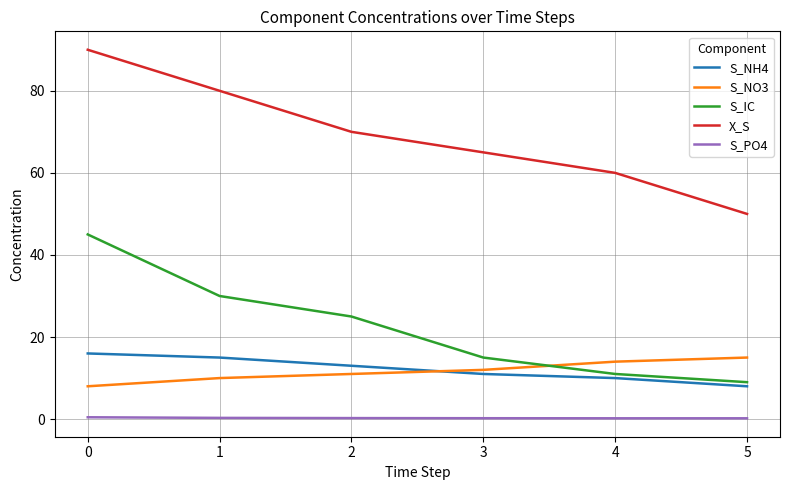

How many lines are shown in the chart?

5